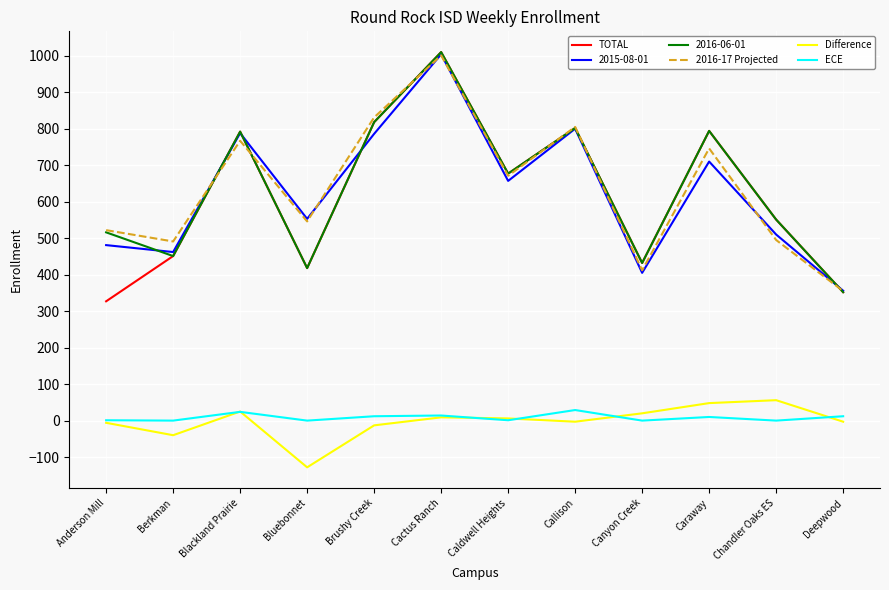

At which category does 2016-17 Projected reach its first local peak?

Blackland Prairie